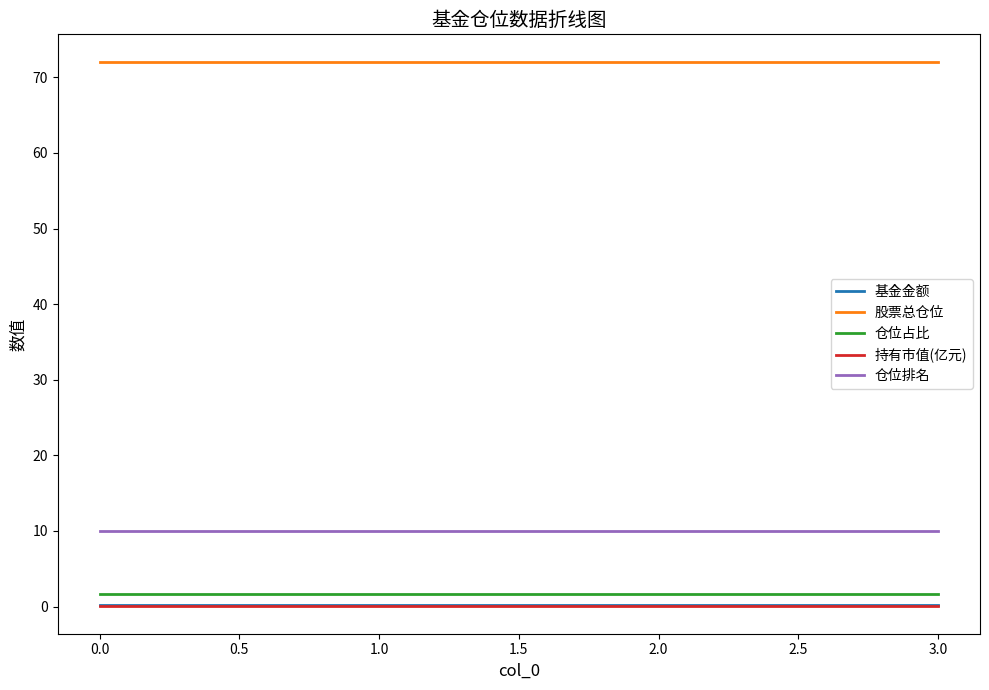

What are all the series names shown in the legend?

基金金额, 股票总仓位, 仓位占比, 持有市值(亿元), 仓位排名